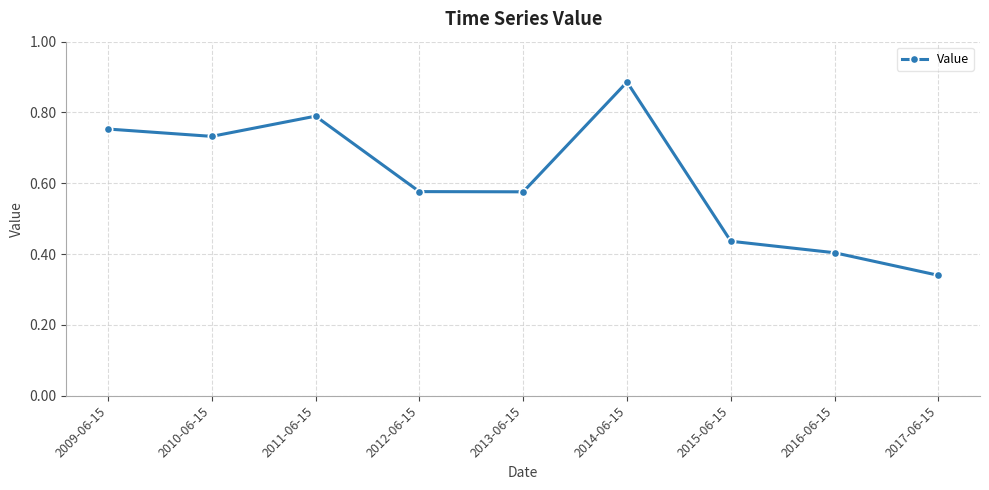

What is the change in value from 2010-06-15 to 2017-06-15?

-0.4